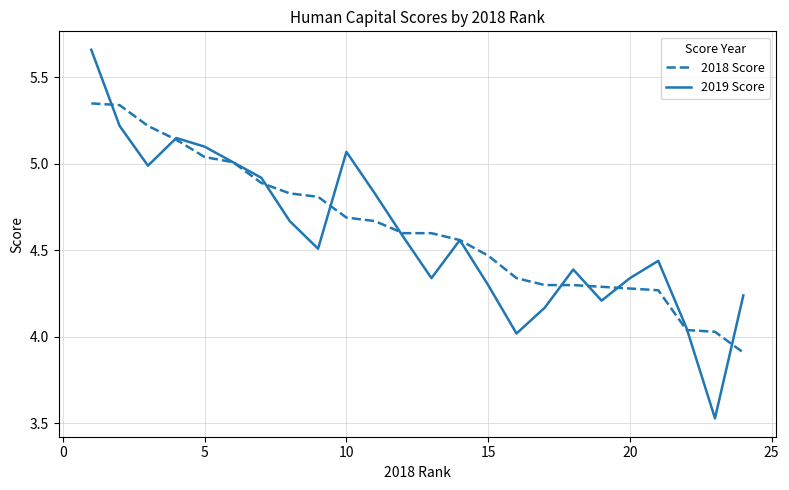

Rank the series by their maximum value, from lowest to highest.

2018 Score, 2019 Score